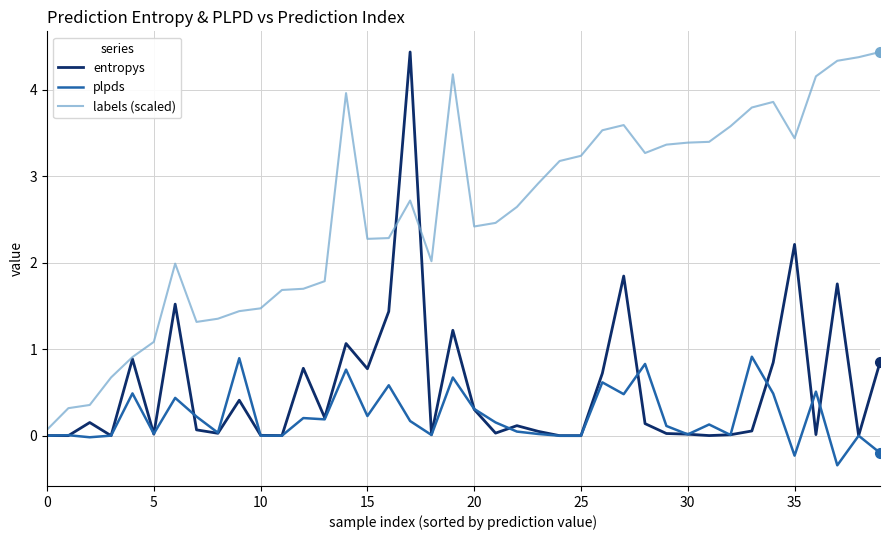

What is the greatest value displayed?

4.4